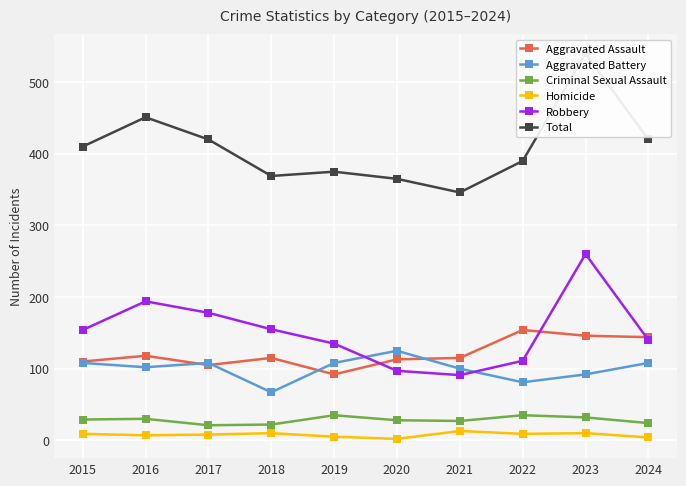

At which label does Criminal Sexual Assault reach its minimum?

2017